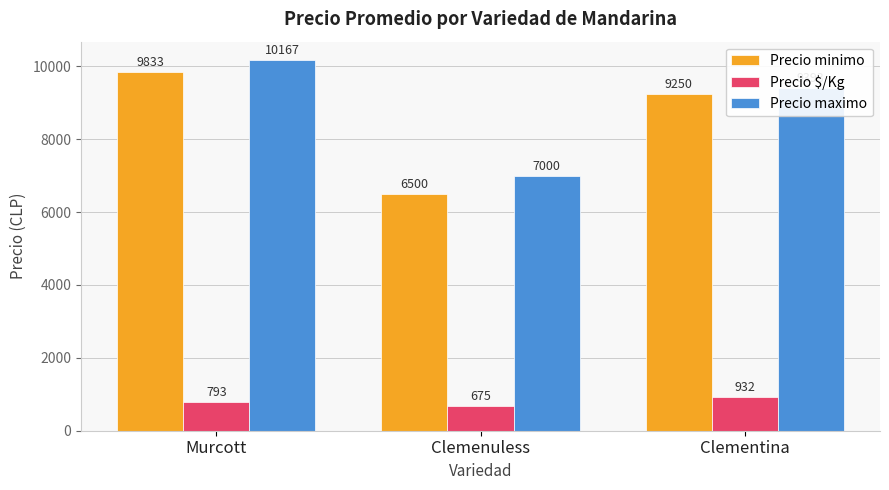

At which label is Precio $/Kg closest to 803?

Murcott